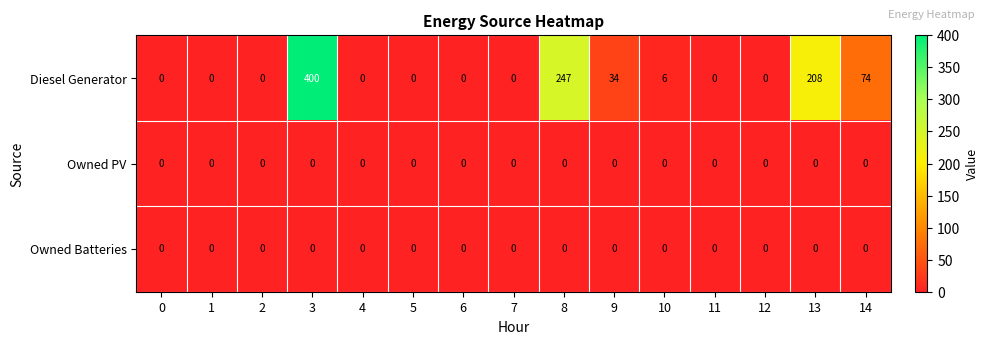

The Owned PV series shows 0 at 12. True or false?

True